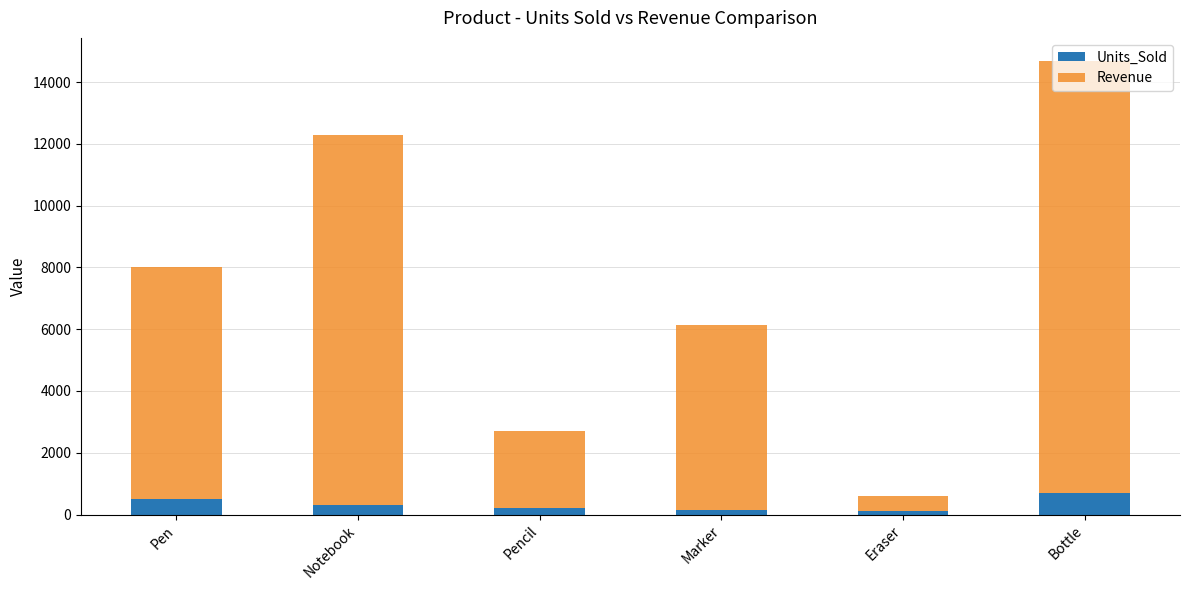

What is the difference between the maximum and second lowest values in the Units_Sold series?

550